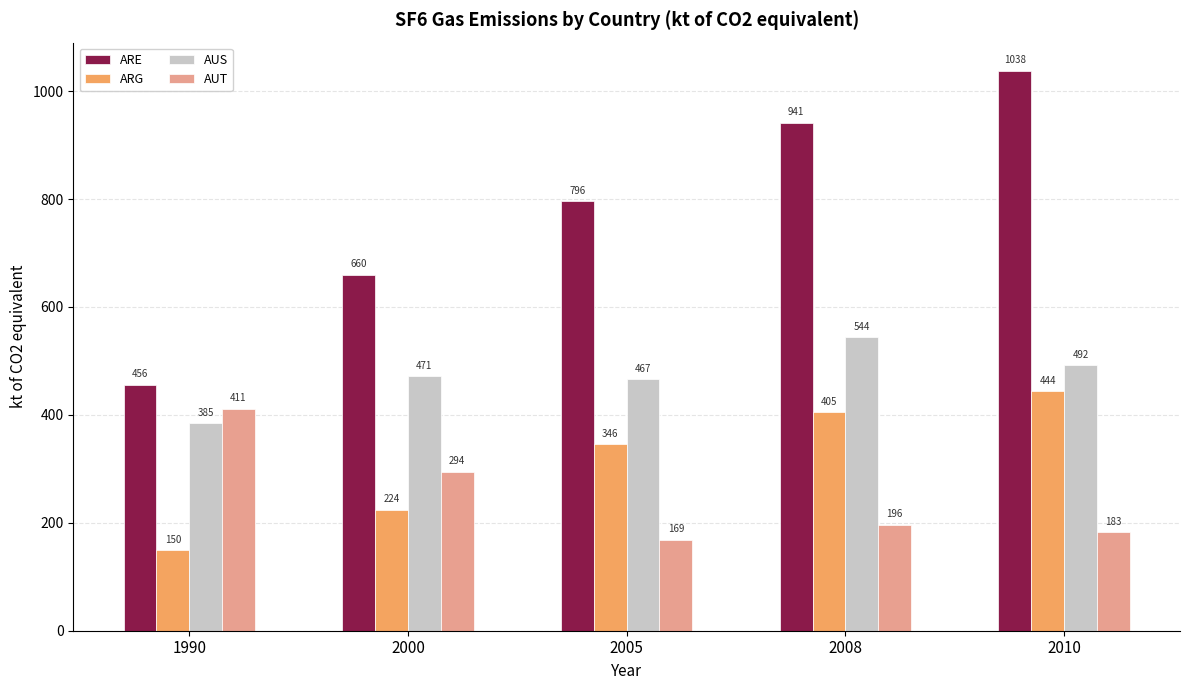

At which category does the chart reach its peak across all series?

2010